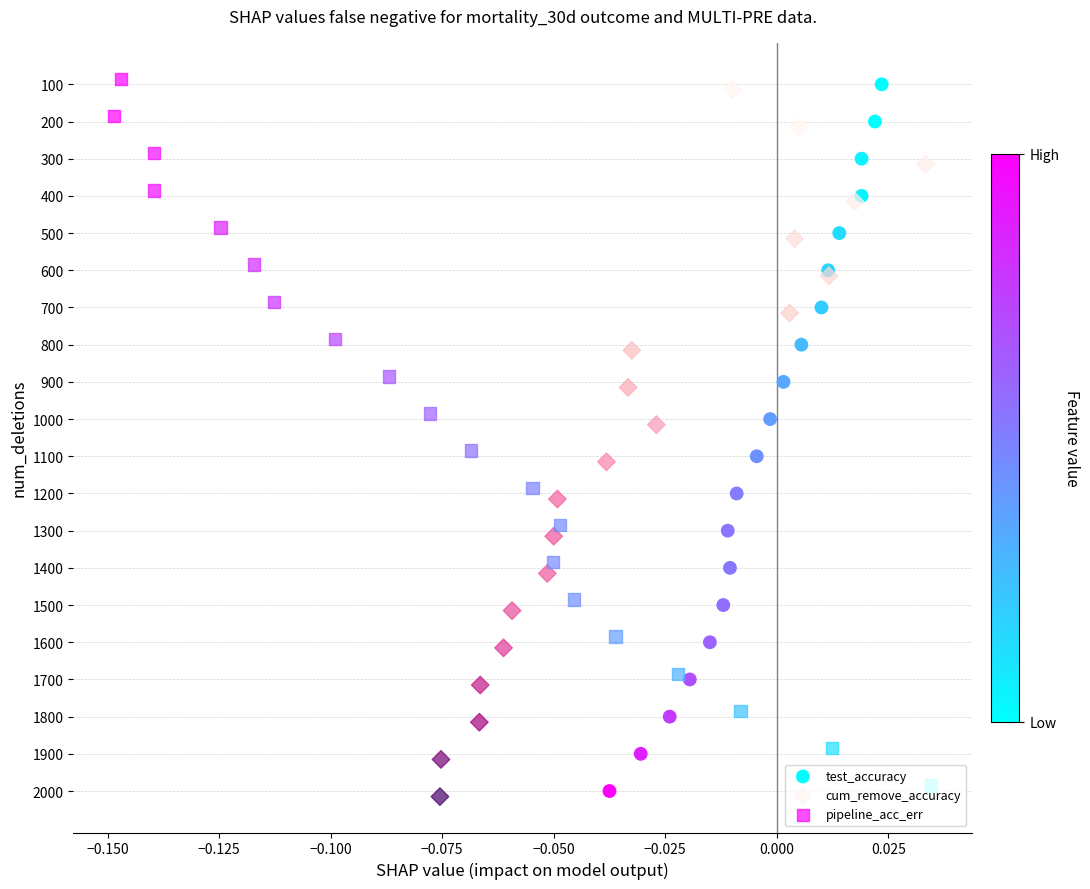

Which series contains the highest Y value?

pipeline_acc_err